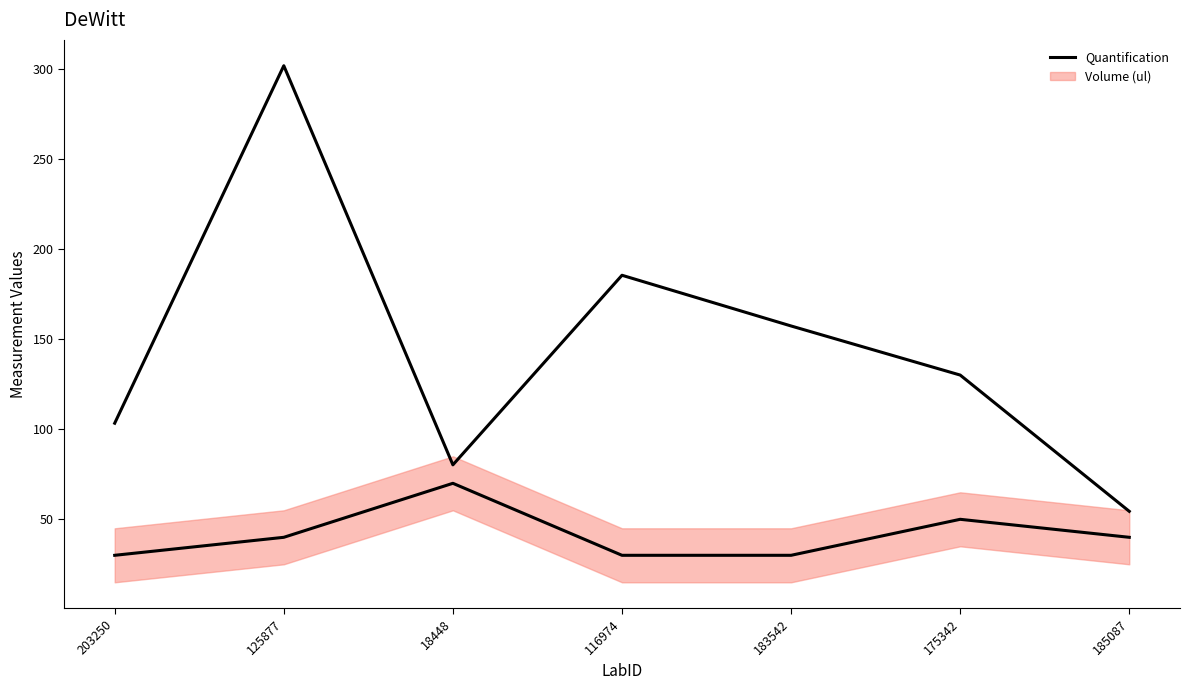

Approximately how many times larger is the value at 18448 compared to 203250?

0.8